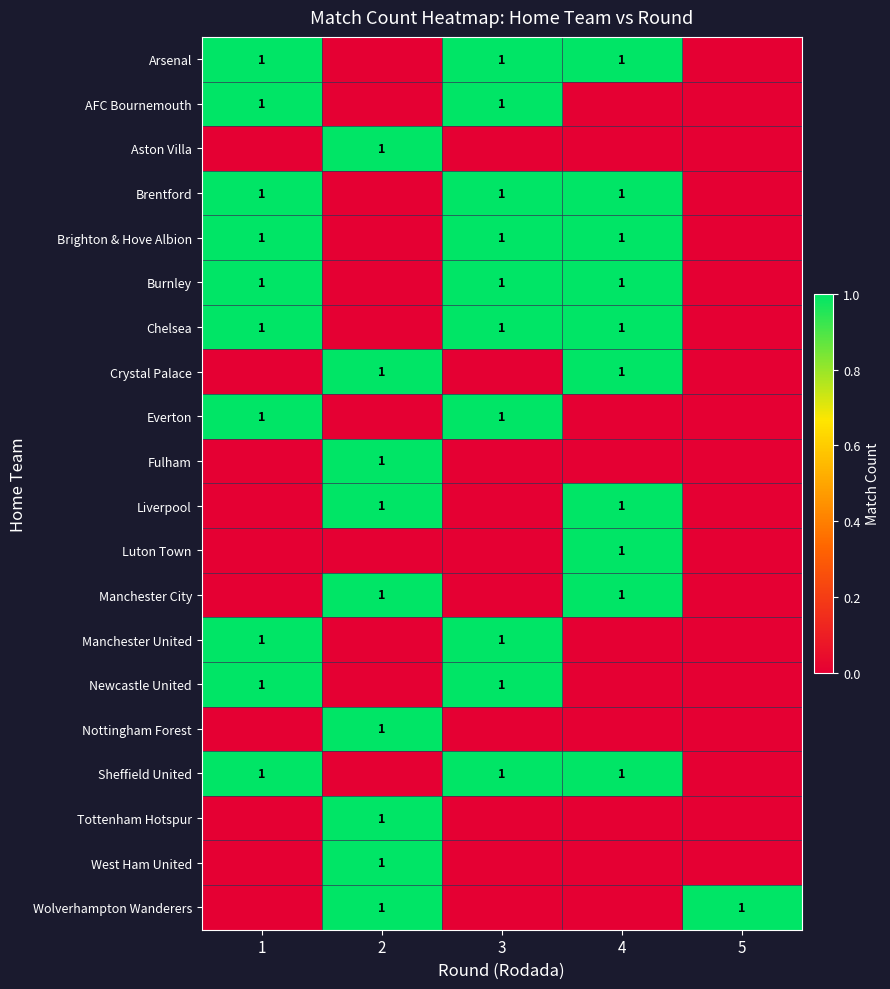

The Chelsea series shows 2 at 3. True or false?

False